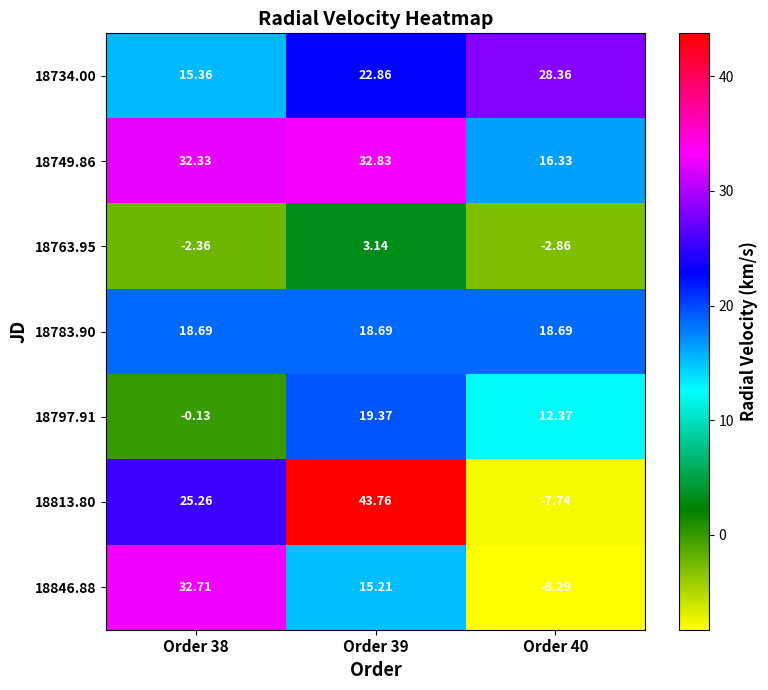

Is the value of 18783.90 at Order 38 greater than the value of 18797.91 at Order 38?

Yes